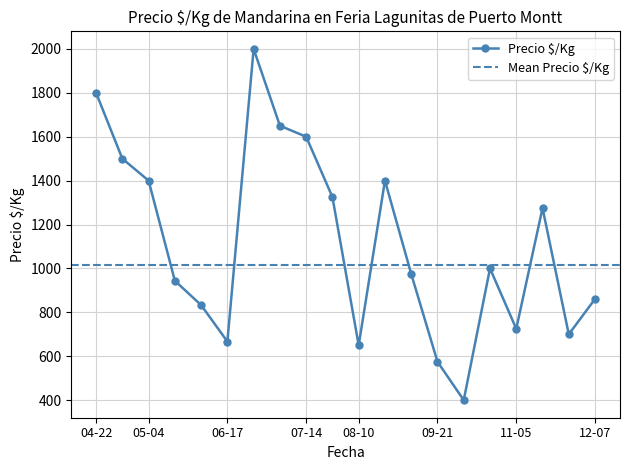

Where is the first local minimum for Precio $/Kg?

06-17